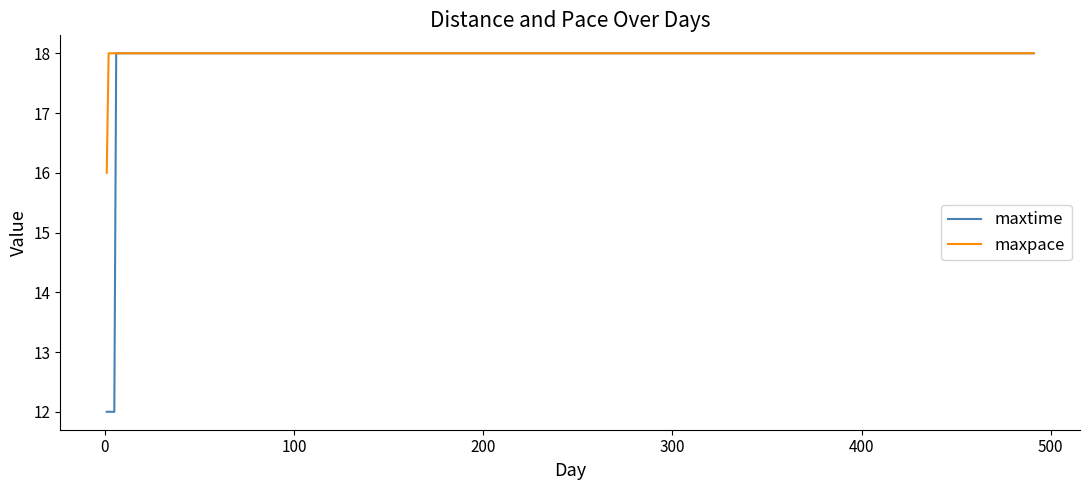

Which series has the largest total across all categories?

maxpace